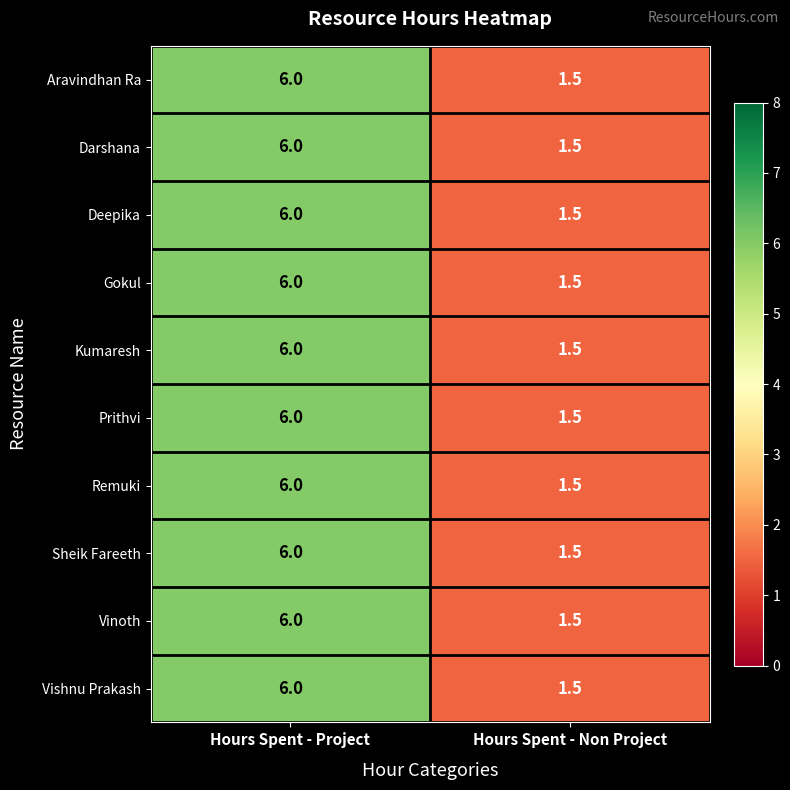

Reading left to right, what are all the values shown in this chart?

Aravindhan Ra: Hours Spent - Project=6.0	Hours Spent - Non Project=1.5
Darshana: Hours Spent - Project=6.0	Hours Spent - Non Project=1.5
Deepika: Hours Spent - Project=6.0	Hours Spent - Non Project=1.5
Gokul: Hours Spent - Project=6.0	Hours Spent - Non Project=1.5
Kumaresh: Hours Spent - Project=6.0	Hours Spent - Non Project=1.5
Prithvi: Hours Spent - Project=6.0	Hours Spent - Non Project=1.5
Remuki: Hours Spent - Project=6.0	Hours Spent - Non Project=1.5
Sheik Fareeth: Hours Spent - Project=6.0	Hours Spent - Non Project=1.5
Vinoth: Hours Spent - Project=6.0	Hours Spent - Non Project=1.5
Vishnu Prakash: Hours Spent - Project=6.0	Hours Spent - Non Project=1.5